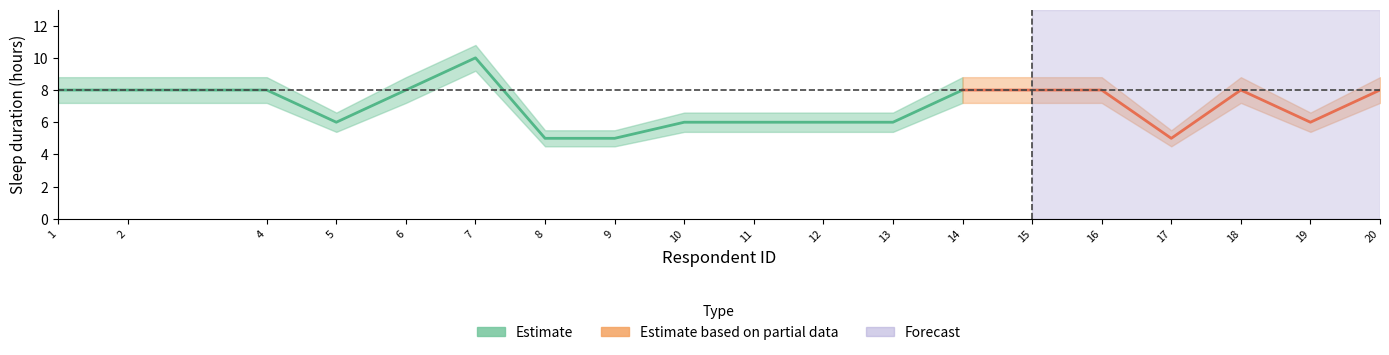

True or false: lower and Sleep duration intersect in this chart.

False